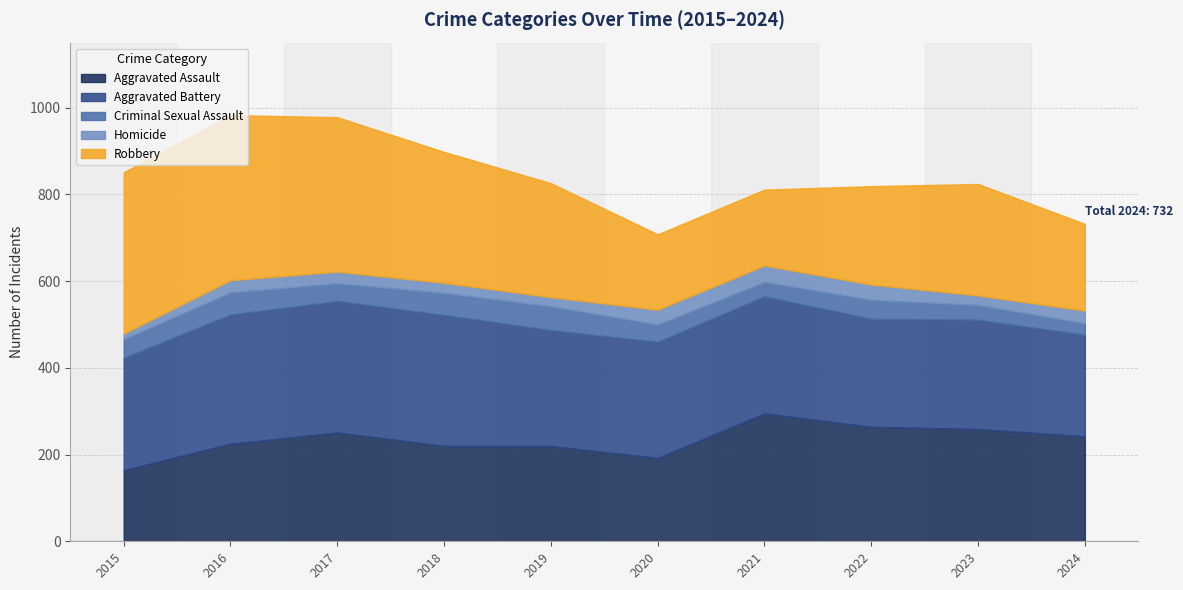

True or false: Aggravated Assault has a value of 264 at 2022.

True